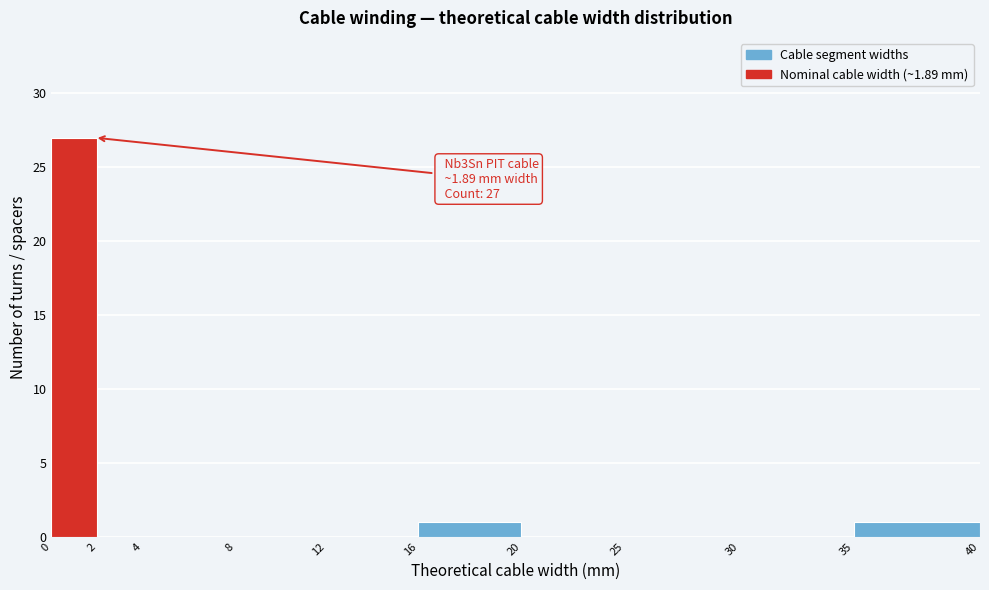

Reading left to right, transcribe all the data shown in this chart.

0=27	2=0	4=0	8=0	12=0	16=1	20=0	25=0	30=0	35=1